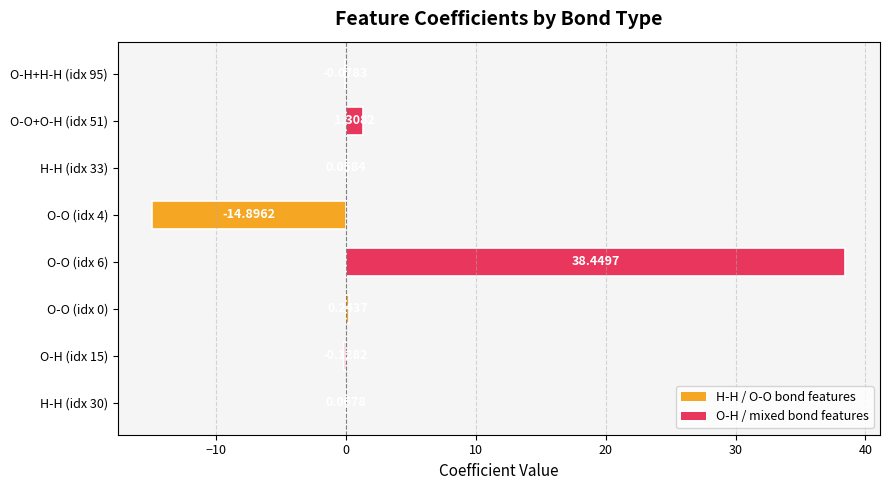

What is the greatest value displayed?

38.4